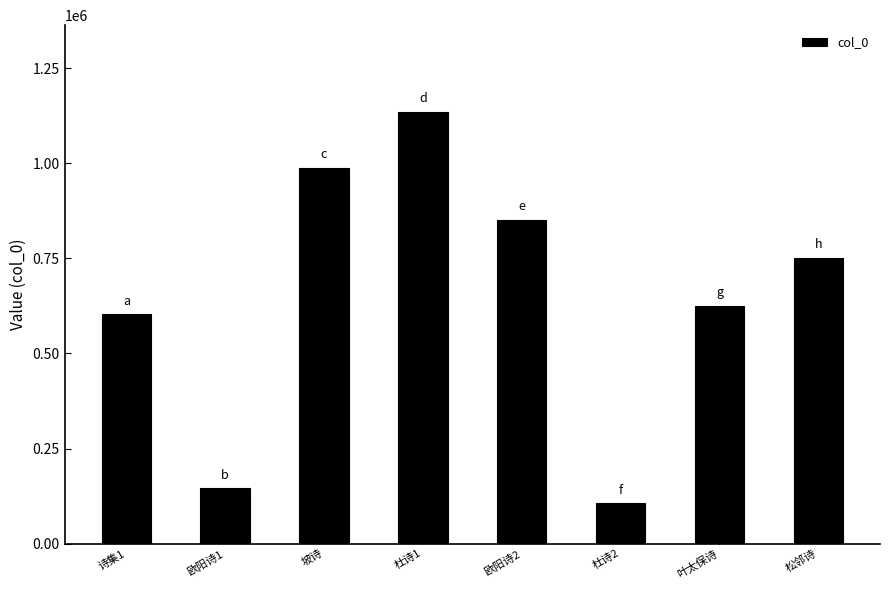

List the labels in order of value, smallest first.

杜诗2, 欧阳诗1, 诗集1, 叶太保诗, 松邻诗, 欧阳诗2, 坡诗, 杜诗1